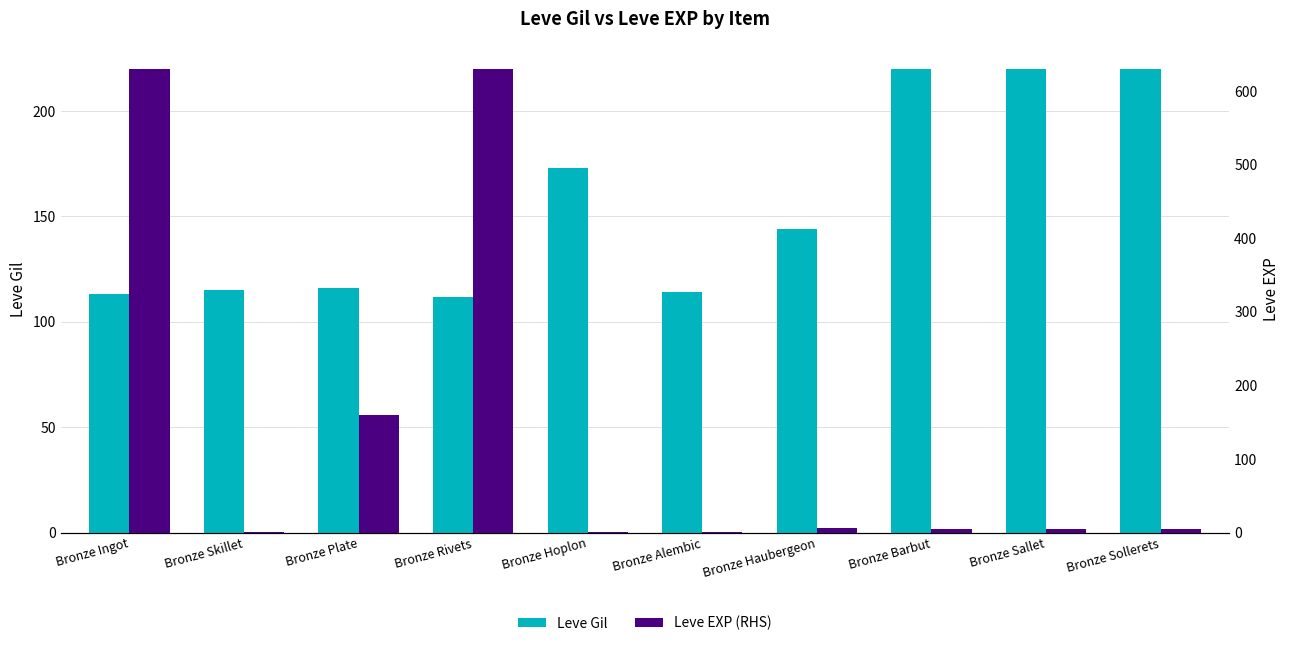

The Leve EXP (RHS) series shows 1072 at Bronze Rivets. True or false?

False